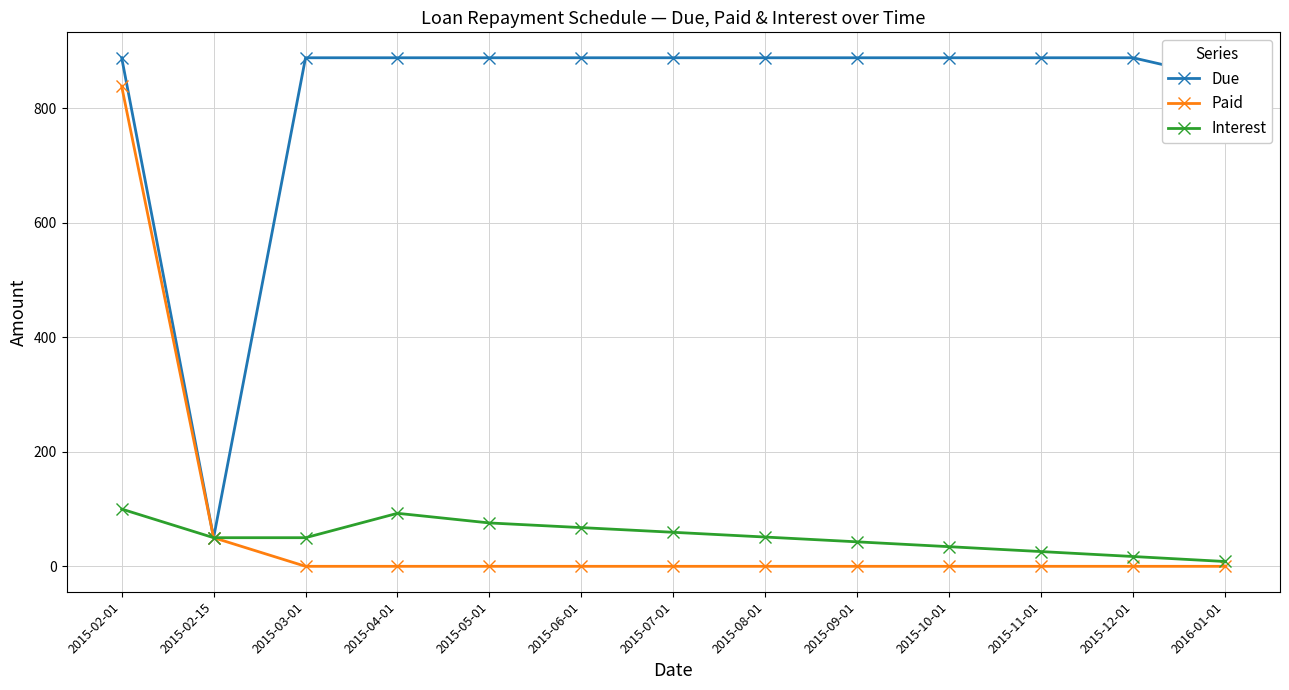

What is the total value across all series at 2016-01-01?

860.1